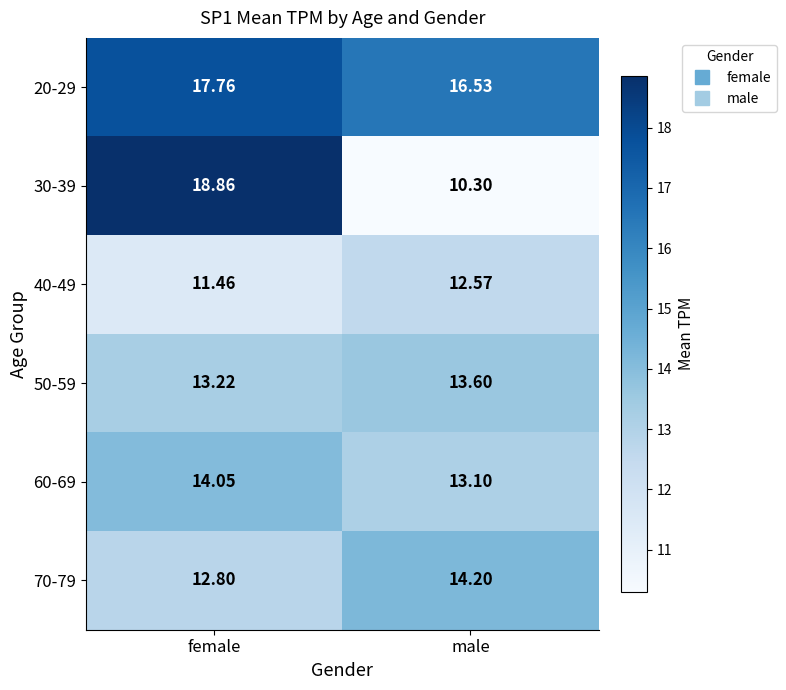

List the labels in order of 20-29 value, smallest first.

male, female